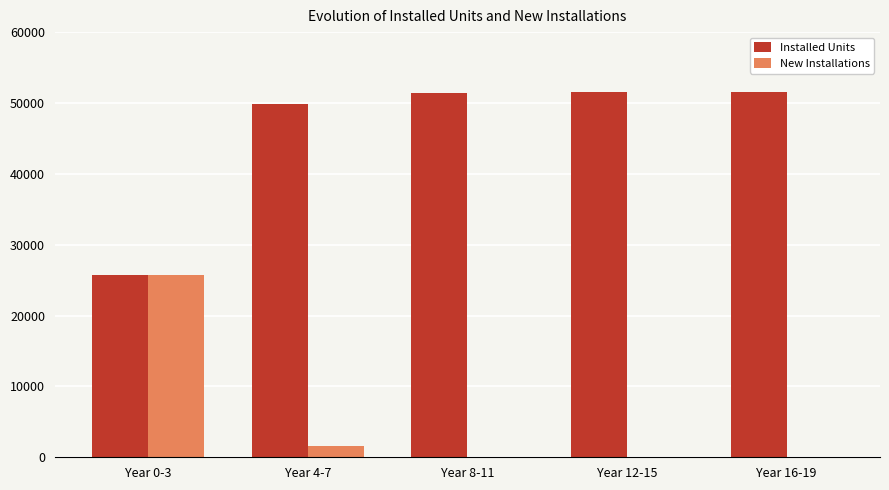

What are all the series names shown in the legend?

Installed Units, New Installations